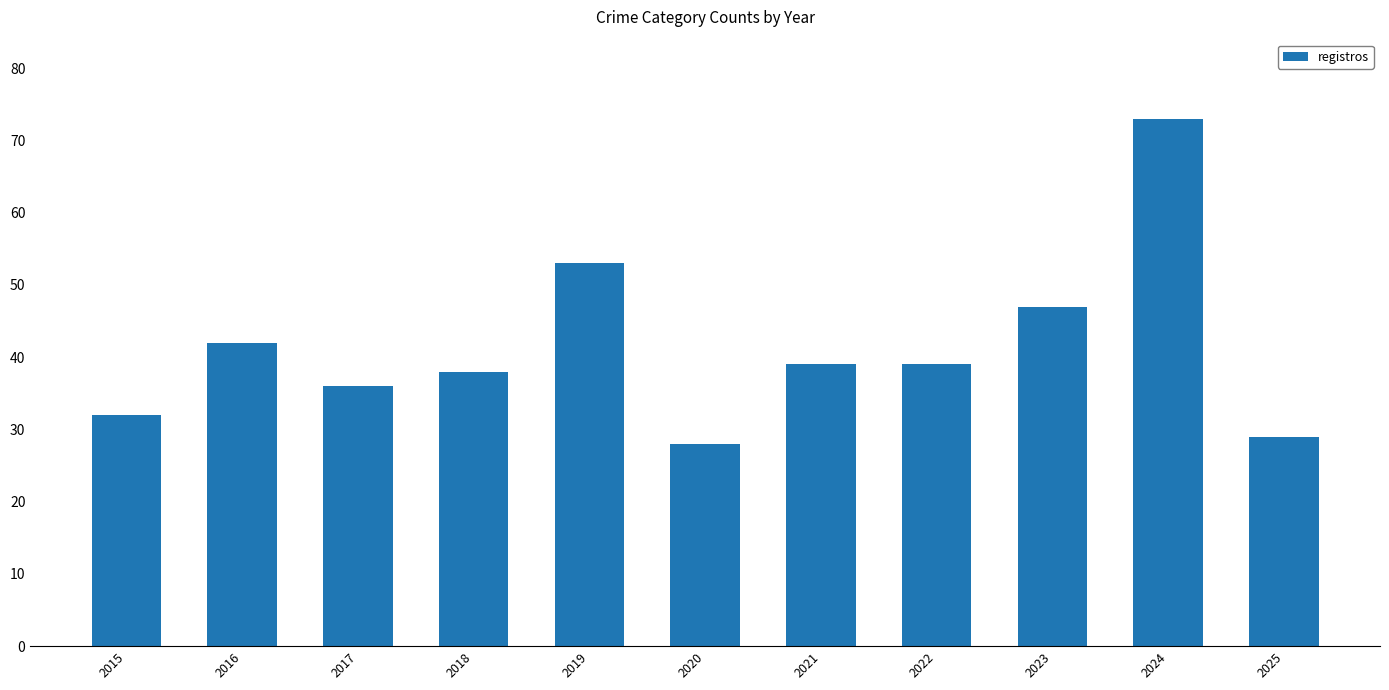

What is the ratio of the value at 2022 to the value at 2023?

0.8